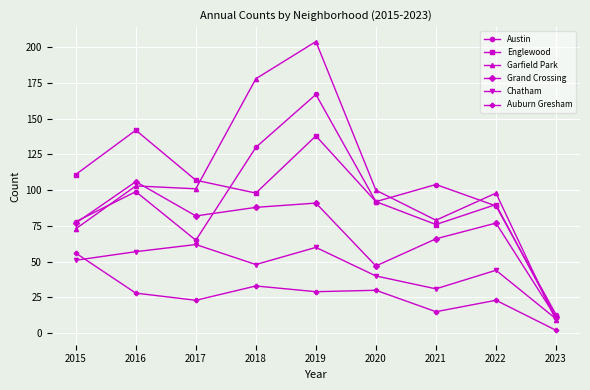

How many data points does each series have?

9